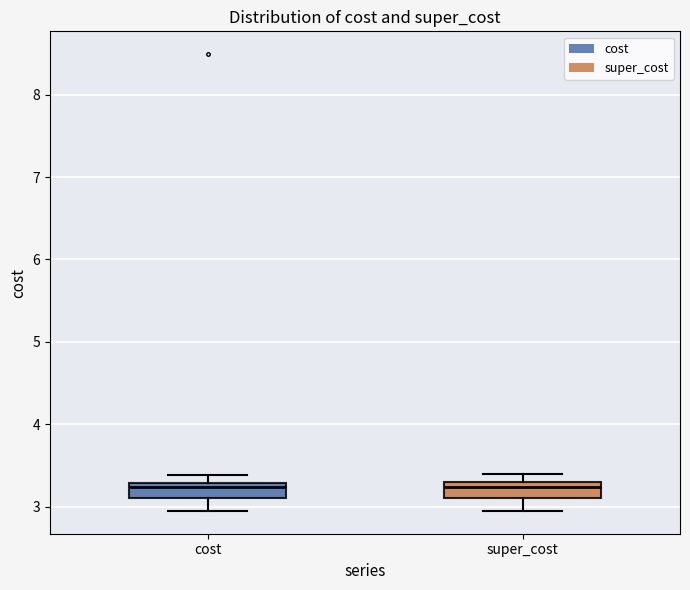

Reading left to right, transcribe this box plot: for each box, give where its median line is, the range the box spans, and where its two whiskers end, as read against the y-axis. The values are not printed on the chart, so give them approximately, as read against the axis.

cost: median 3.2, box 3.1 to 3.3, whiskers 3.0 to 3.4
super_cost: median 3.2, box 3.1 to 3.3, whiskers 2.9 to 3.4